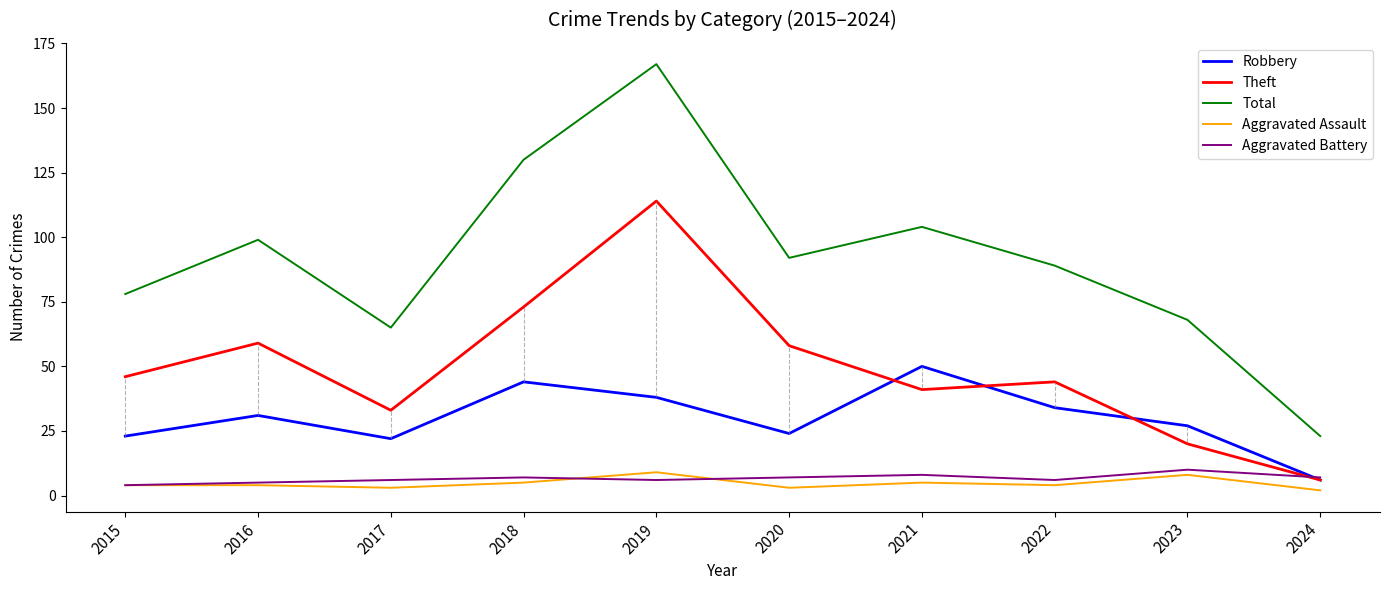

The value of Theft at 2024 is 6. True or false?

True